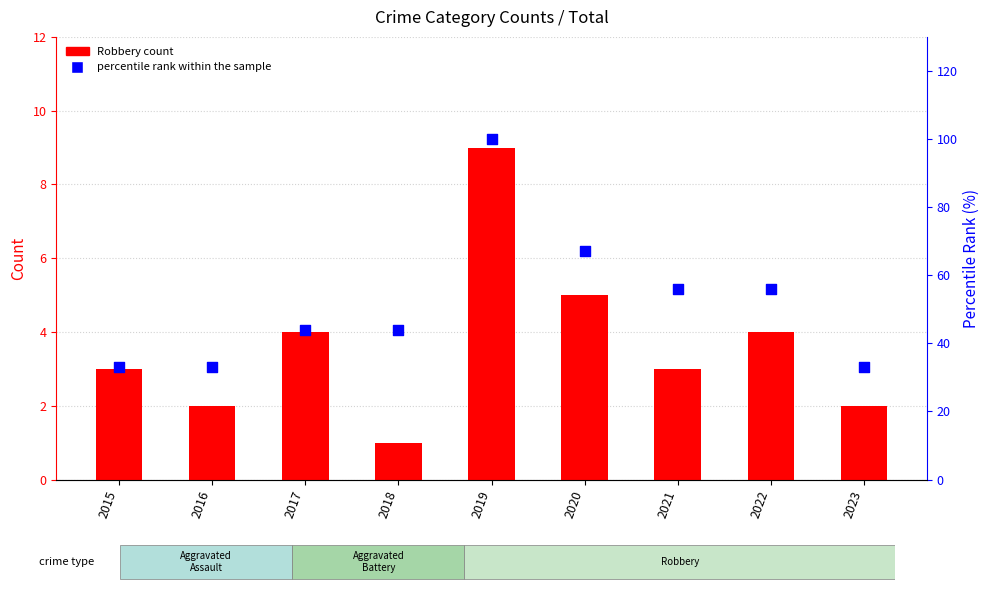

Which series has the largest total across all categories?

percentile rank within the sample